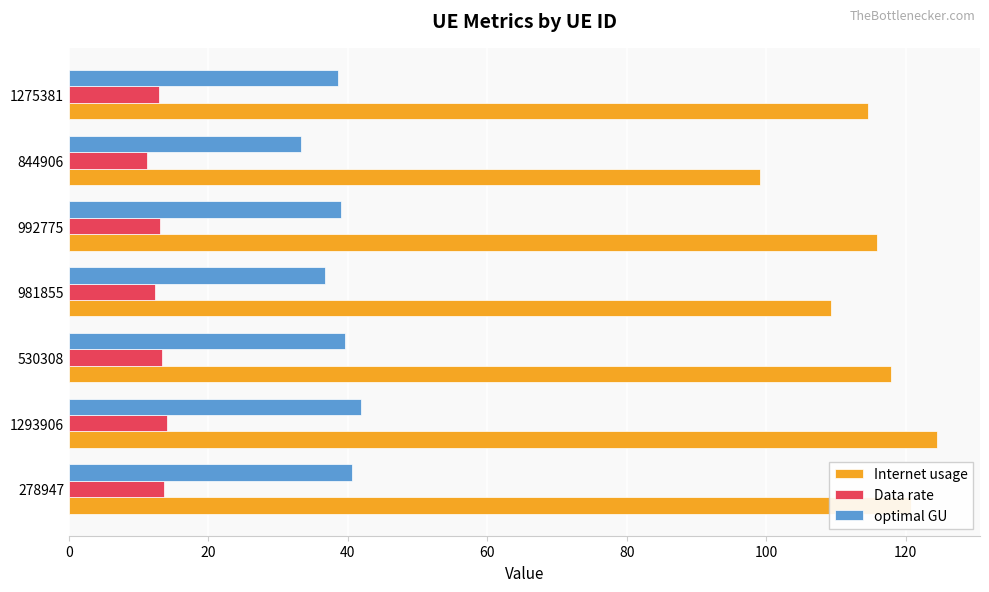

What is the smallest value displayed?

11.2